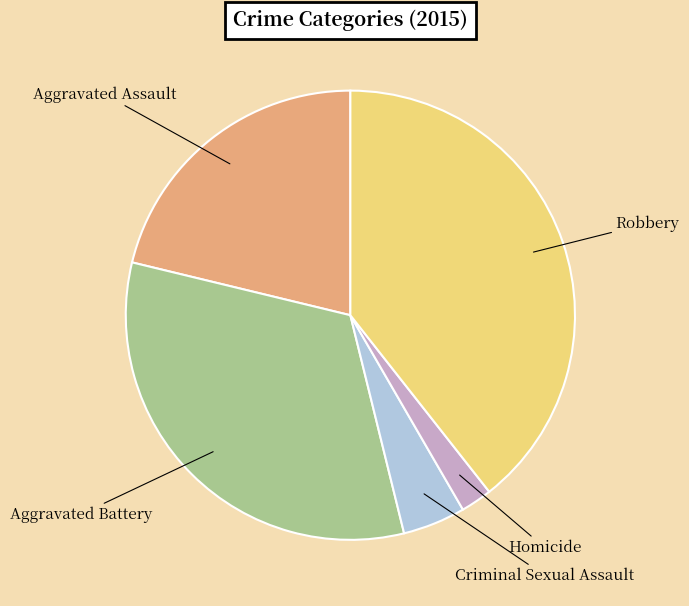

Is it true that Aggravated Battery is 46% of the pie?

False